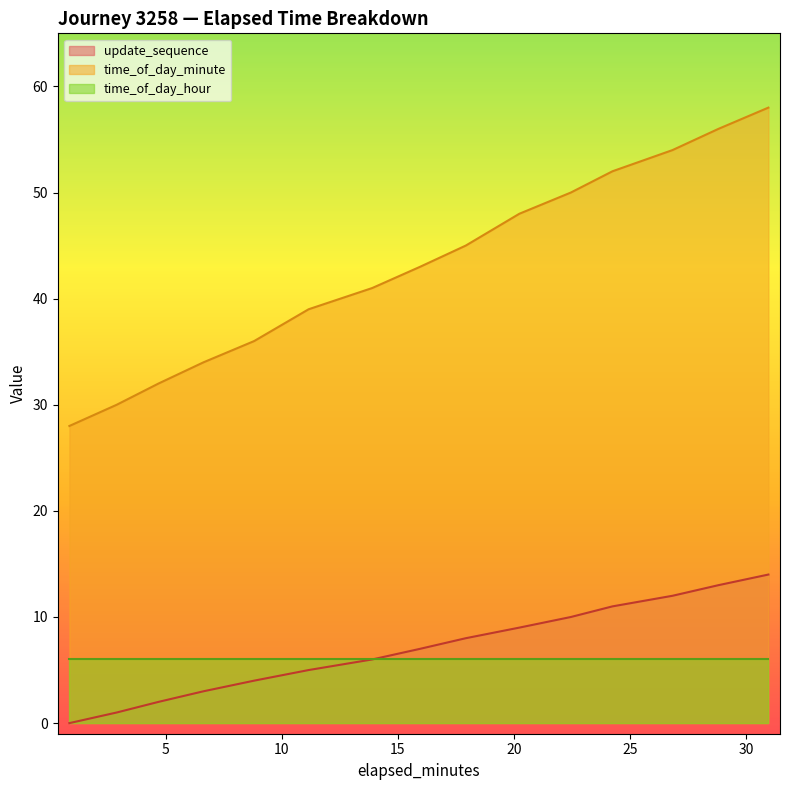

Which series has the largest range (max minus min)?

time_of_day_minute